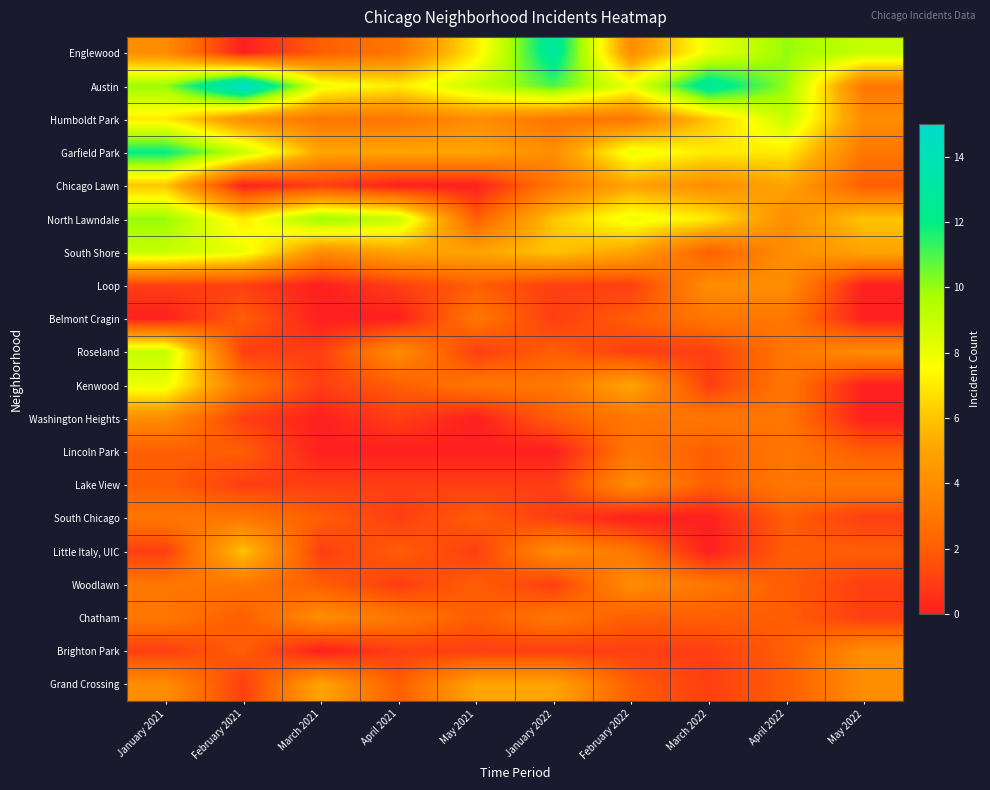

Which has a higher value, March 2021 or May 2022?

May 2022